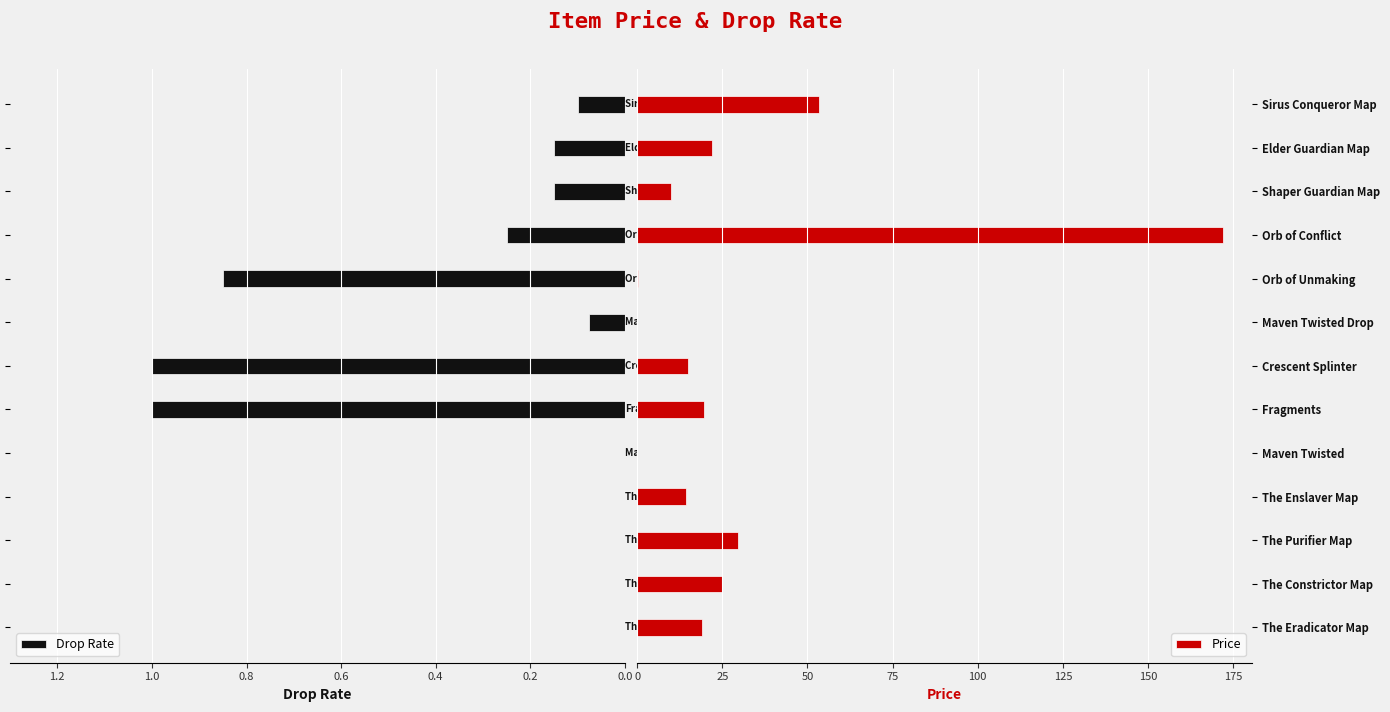

What is the highest value of the Drop Rate series?

1.0